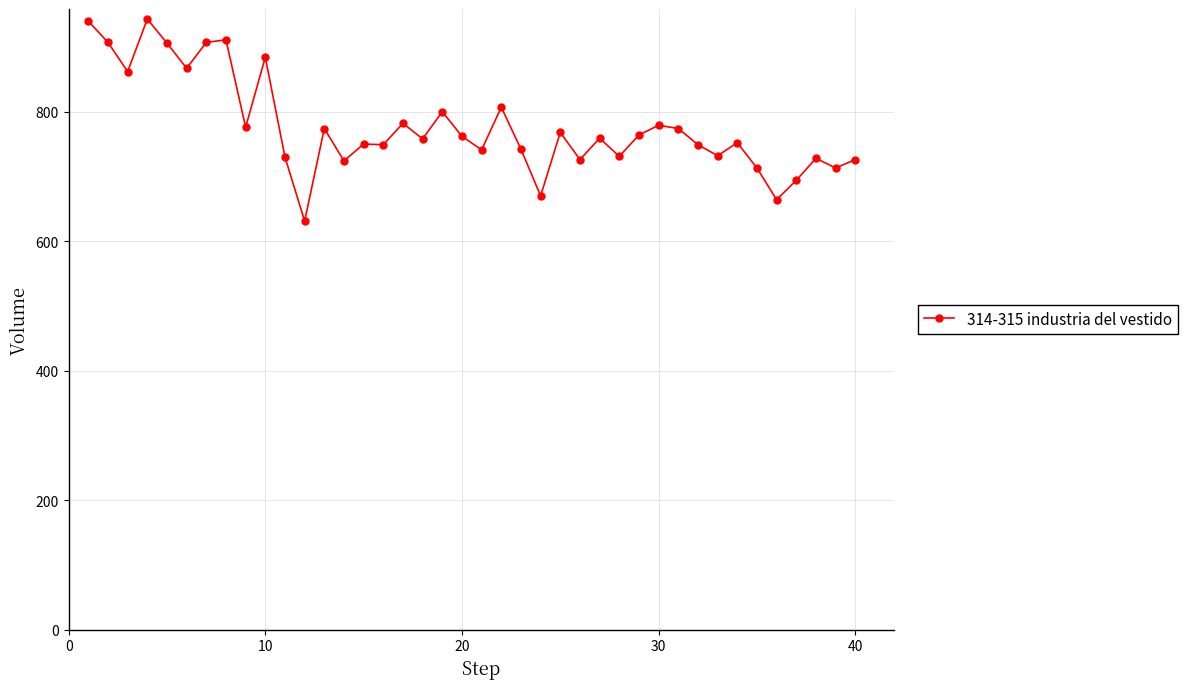

True or false: the data has more than 2 interior local peaks.

True